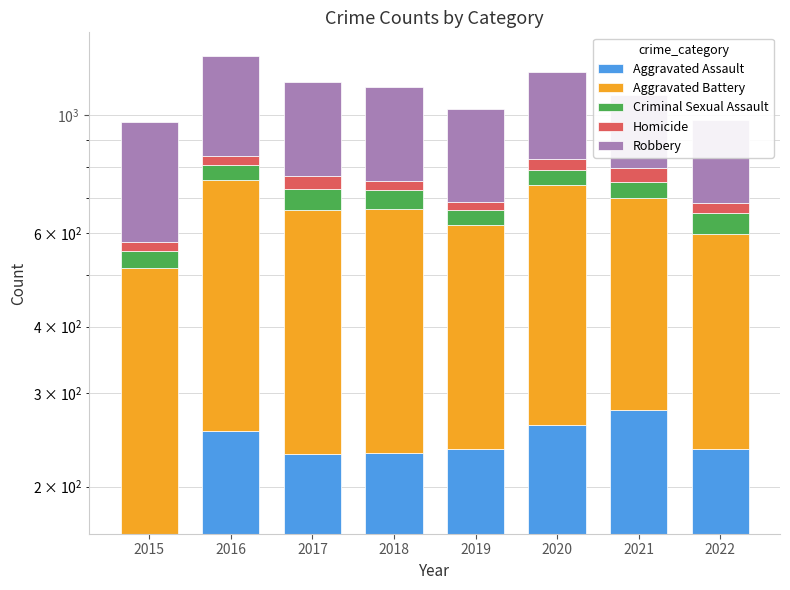

What is the value of the Aggravated Battery bar at the 7th from the left?

420